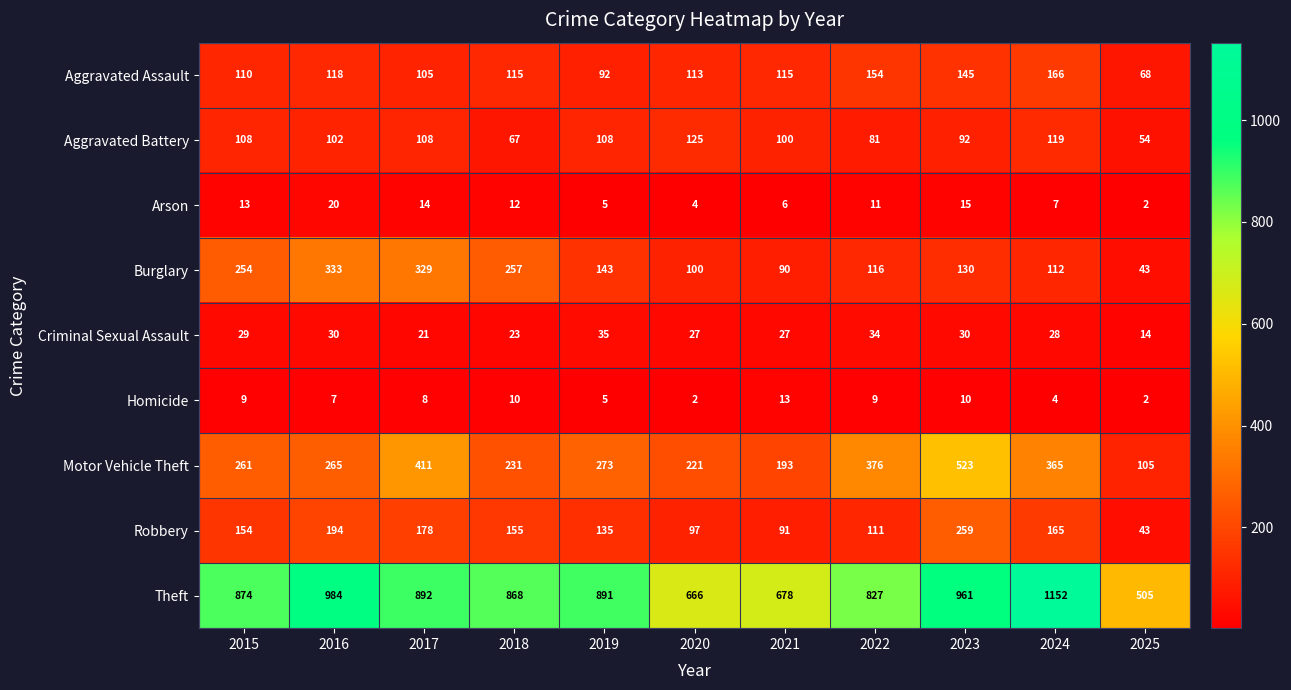

True or false: Aggravated Battery has a value of 192 at 2019.

False